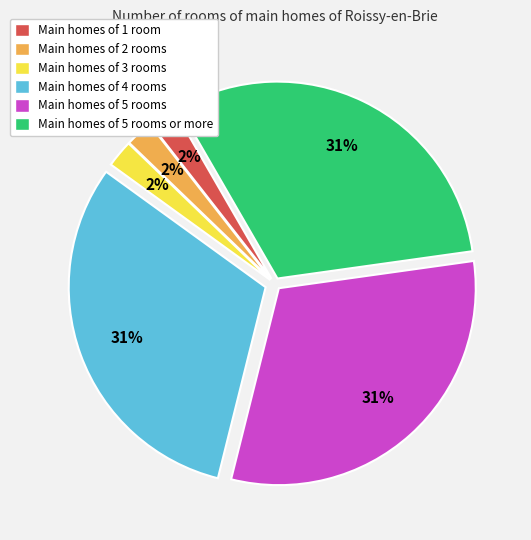

Does any single category account for the majority?

No